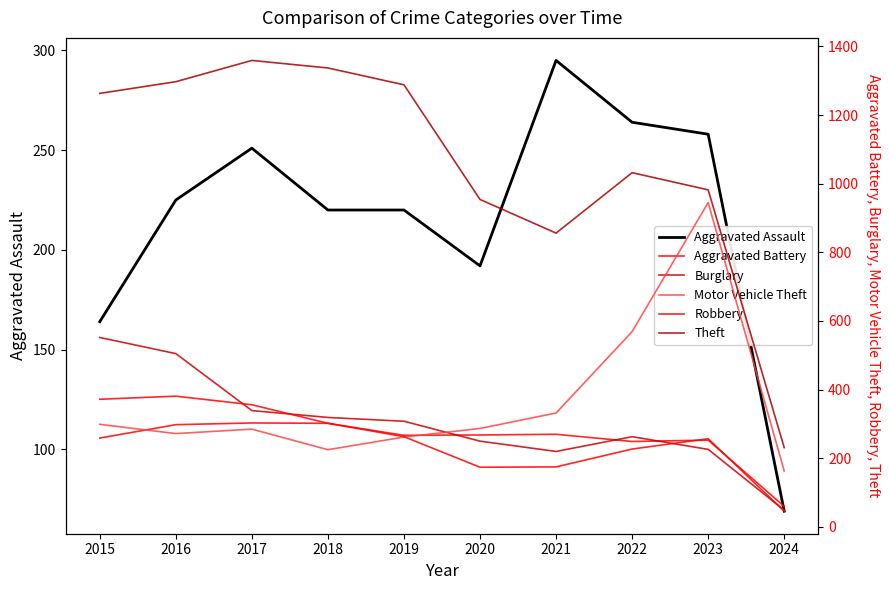

Reading left to right, list all the values displayed in this chart.

Aggravated Assault: 2015=164	2016=225	2017=251	2018=220	2019=220	2020=192	2021=295	2022=264	2023=258	2024=69
Aggravated Battery: 2015=259	2016=298	2017=303	2018=302	2019=267	2020=268	2021=270	2022=249	2023=253	2024=60
Burglary: 2015=552	2016=505	2017=339	2018=319	2019=308	2020=250	2021=220	2022=263	2023=226	2024=49
Motor Vehicle Theft: 2015=299	2016=272	2017=285	2018=225	2019=262	2020=287	2021=332	2022=569	2023=945	2024=163
Robbery: 2015=372	2016=381	2017=356	2018=302	2019=263	2020=174	2021=175	2022=227	2023=257	2024=46
Theft: 2015=1263	2016=1297	2017=1359	2018=1337	2019=1288	2020=954	2021=856	2022=1032	2023=982	2024=231